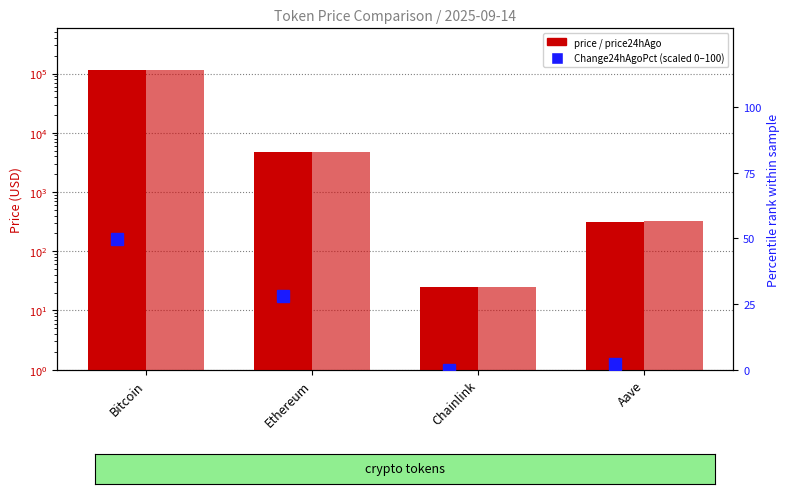

What position from the right is Bitcoin?

4